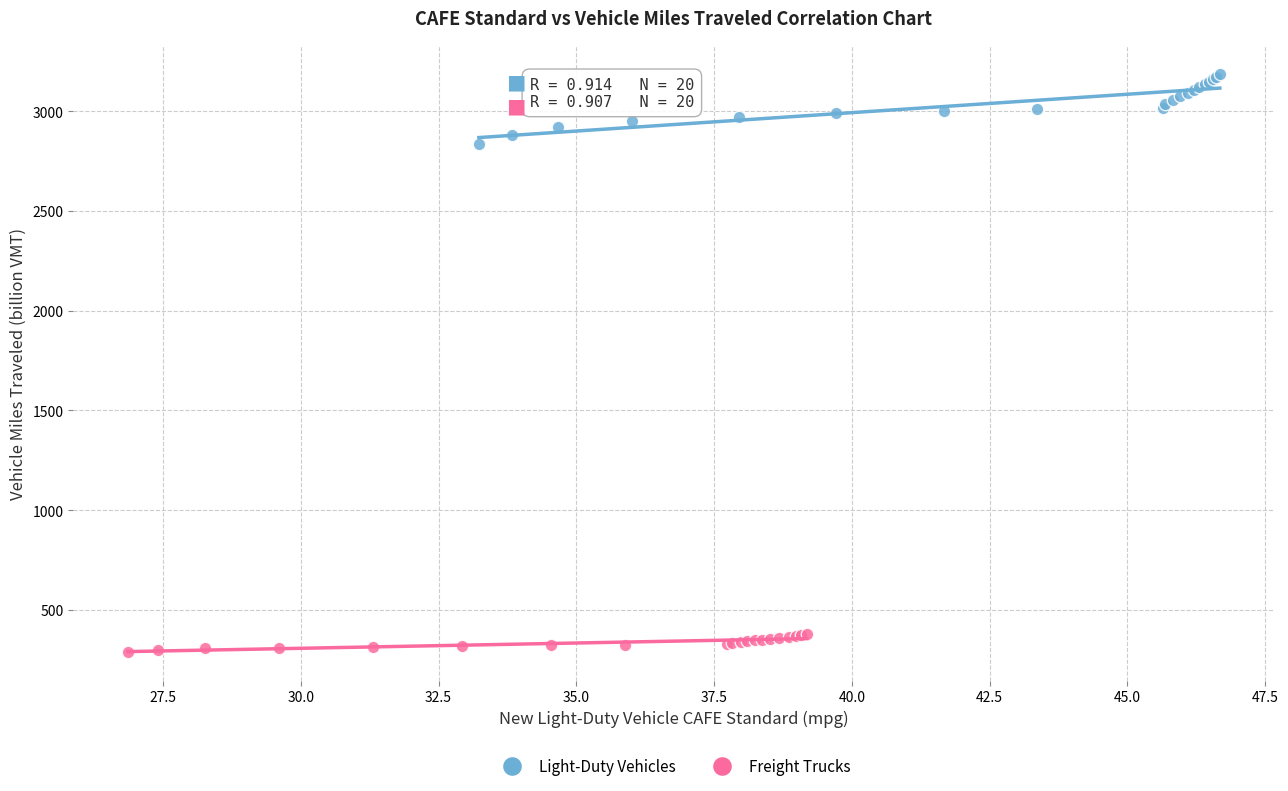

Which series has the widest spread of Y values?

Light-Duty Vehicles